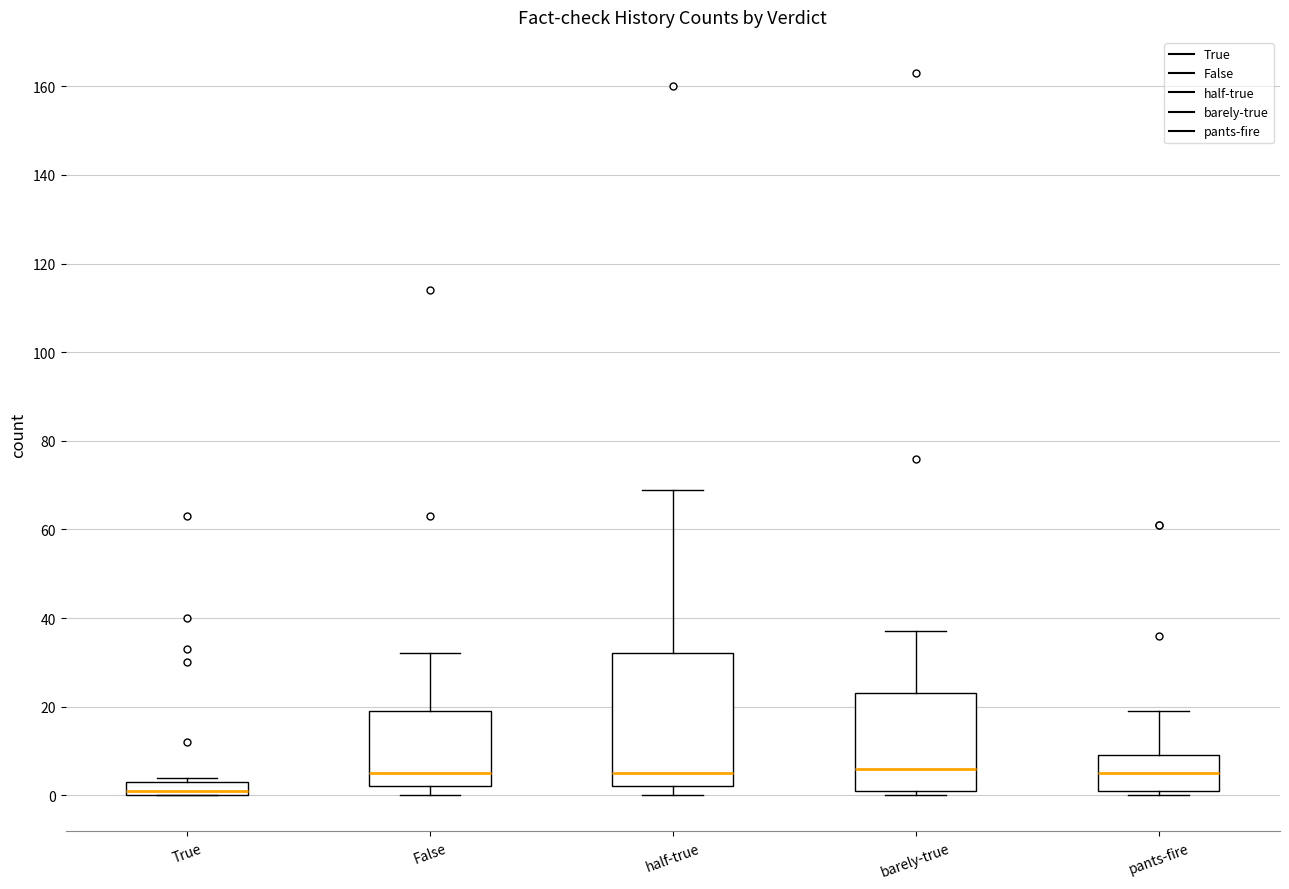

Which box has the lowest median line?

True